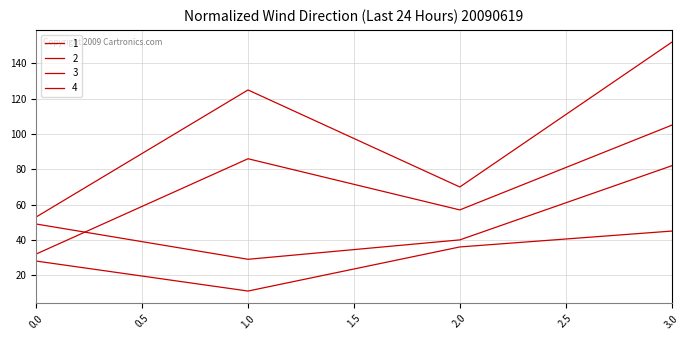

Does the chart display data point markers on the line(s)?

No